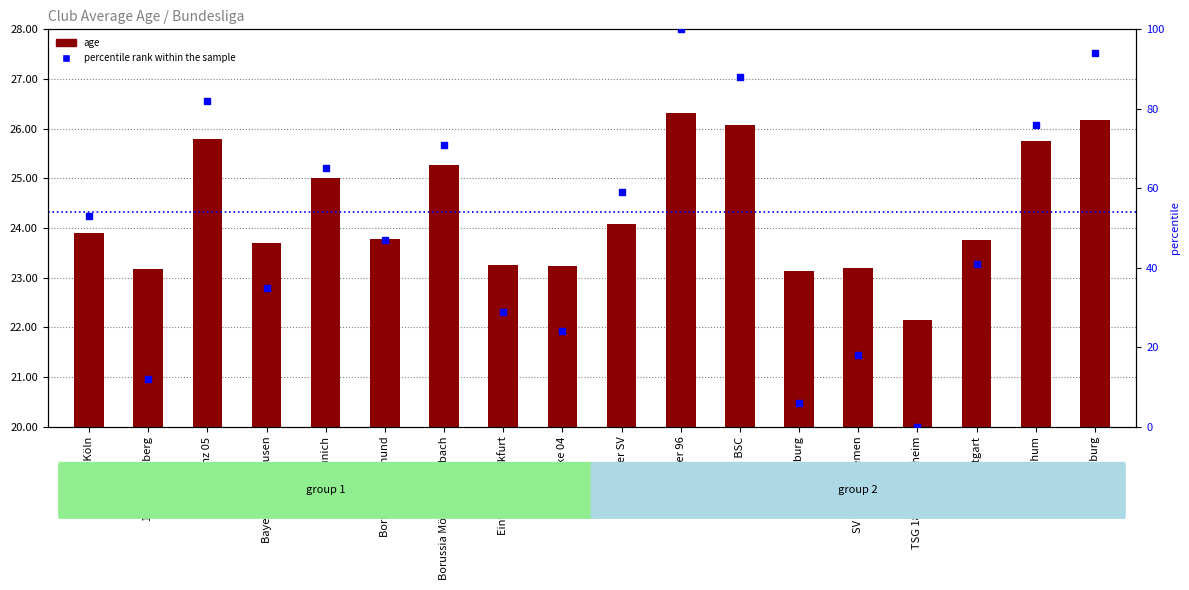

Between Borussia Dortmund and Hertha BSC, which is larger?

Hertha BSC